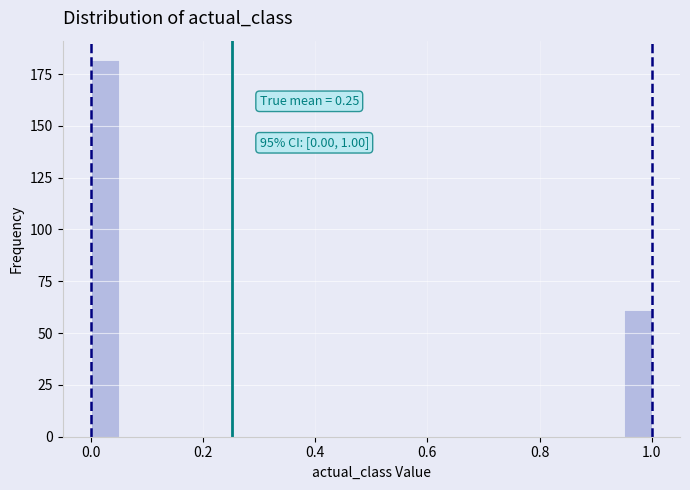

Around what value on the x-axis is the tallest bar? Give the approximate position of its centre, as read against the axis.

0.02